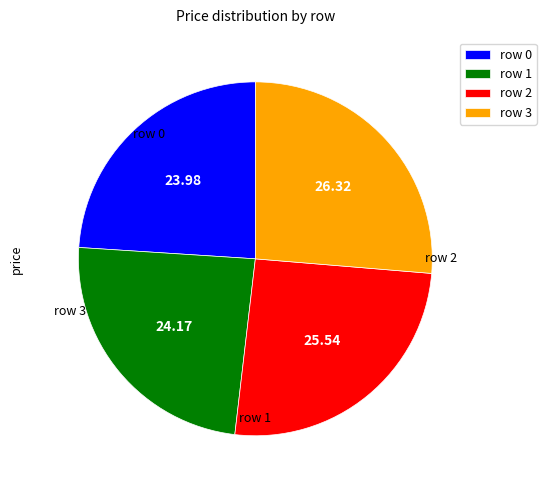

How many segments does this pie chart have?

4